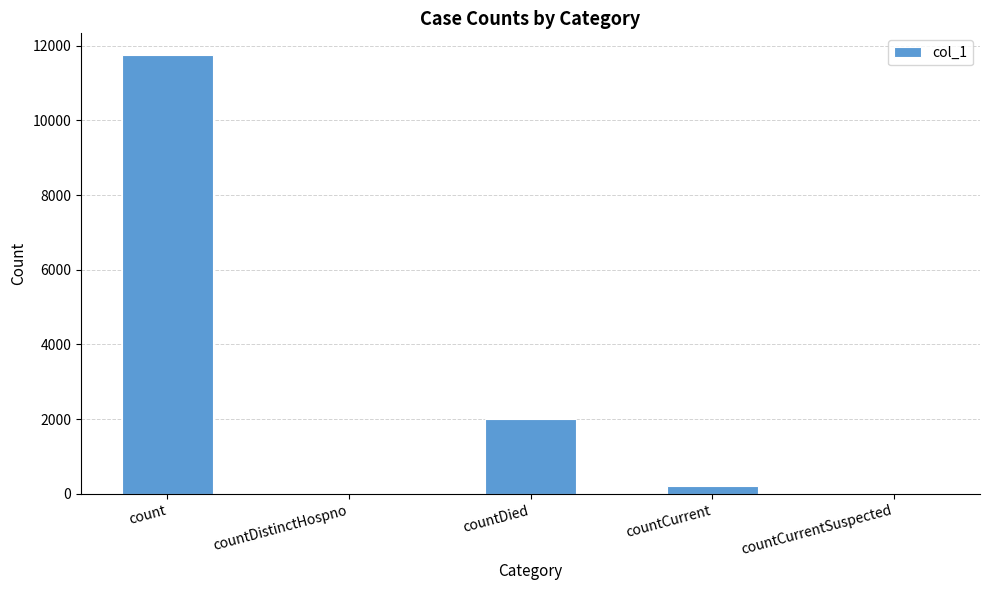

Which label corresponds to the largest value in the chart?

count